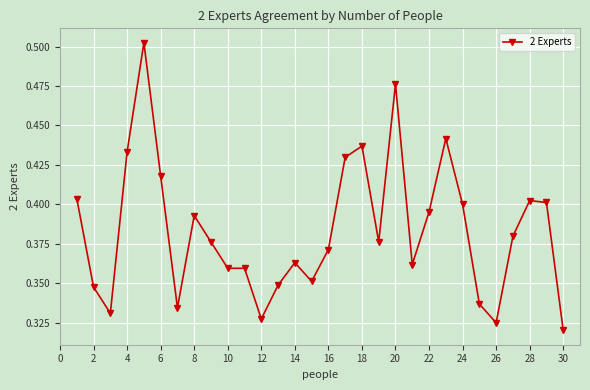

How many lines are shown in the chart?

1